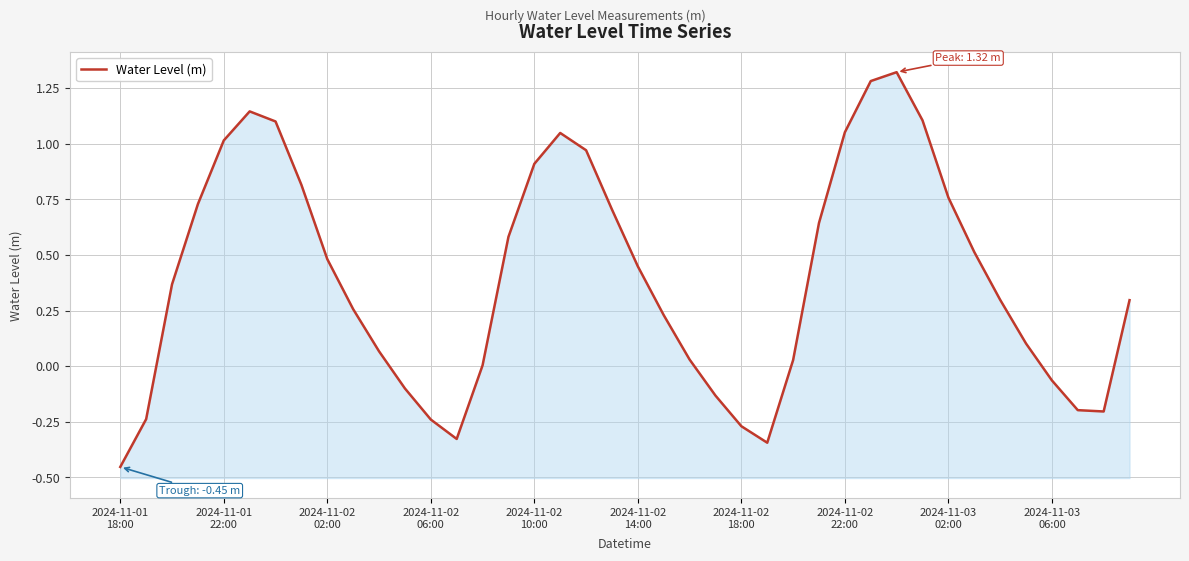

Is it true that the value at 31 is 1.1?

True